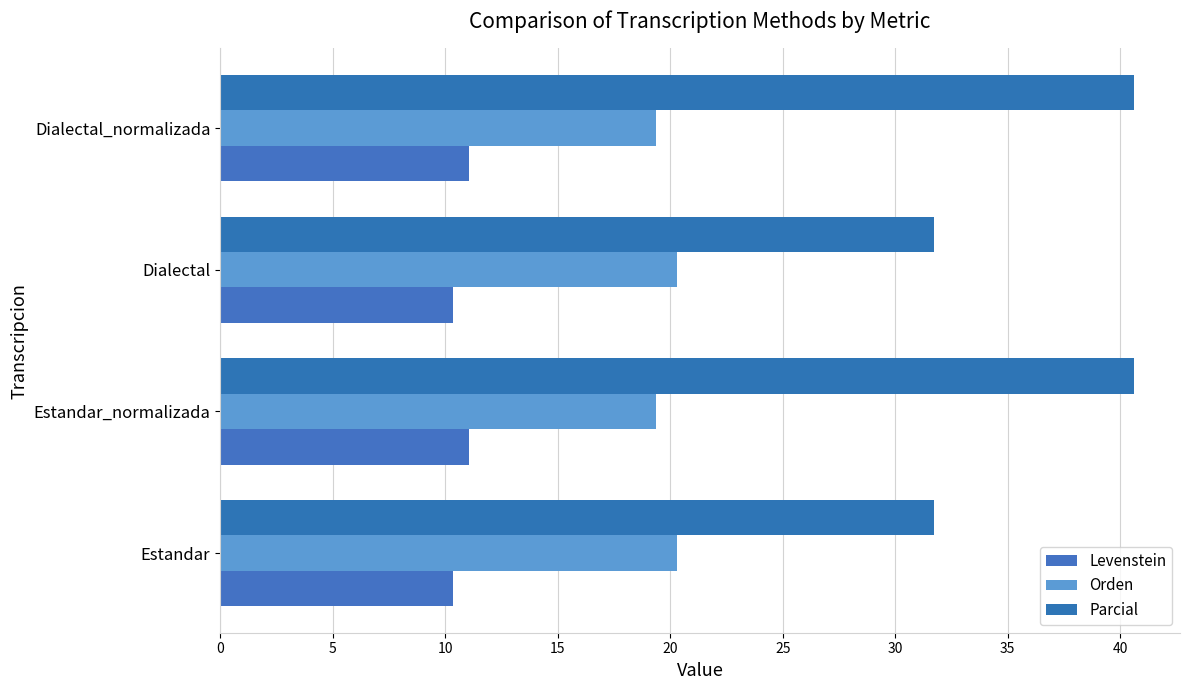

How many distinct data groups are displayed?

3